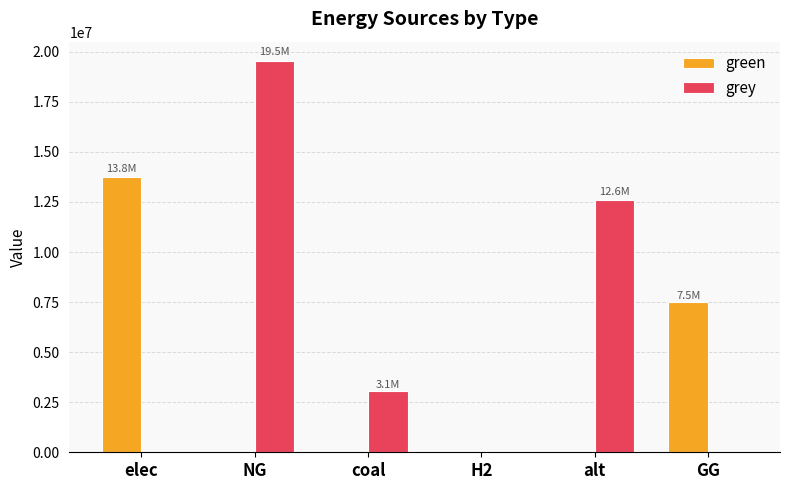

At which category is the sum across all series the highest?

NG